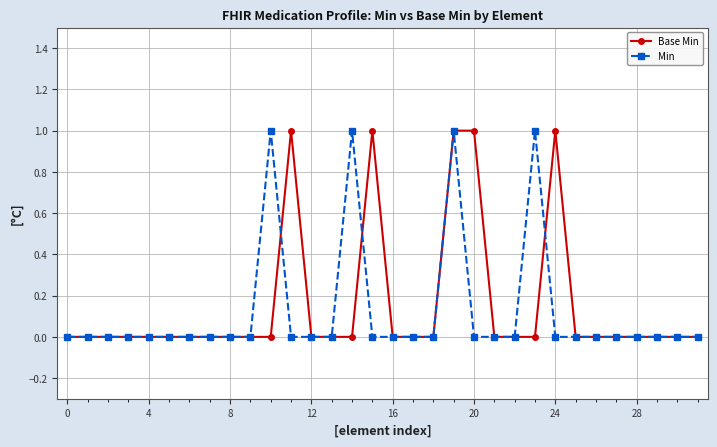

What is the value of the Base Min point at the 21st from the left?

1